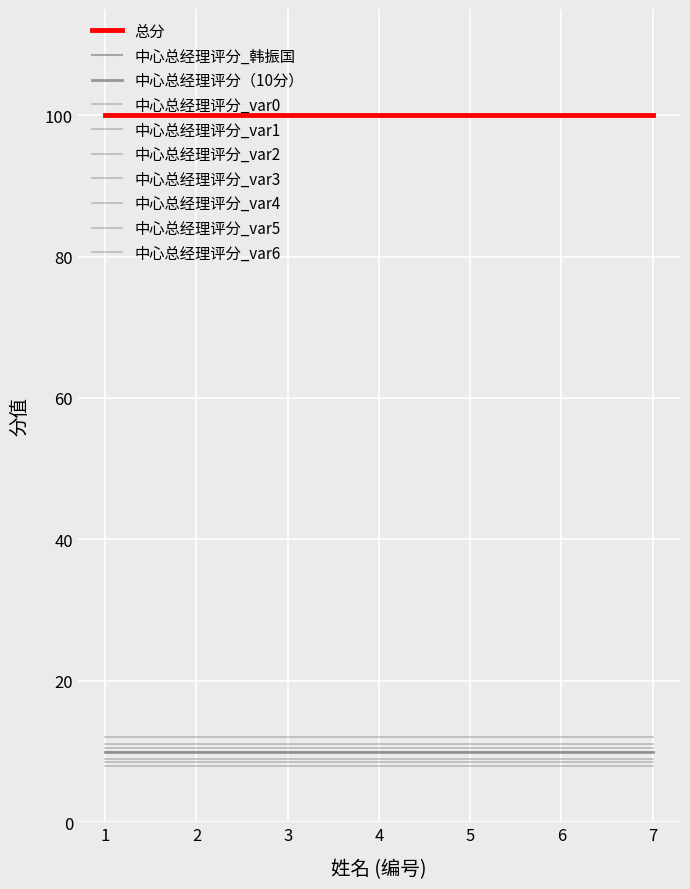

The 总分 series shows 179 at 张毅. True or false?

False